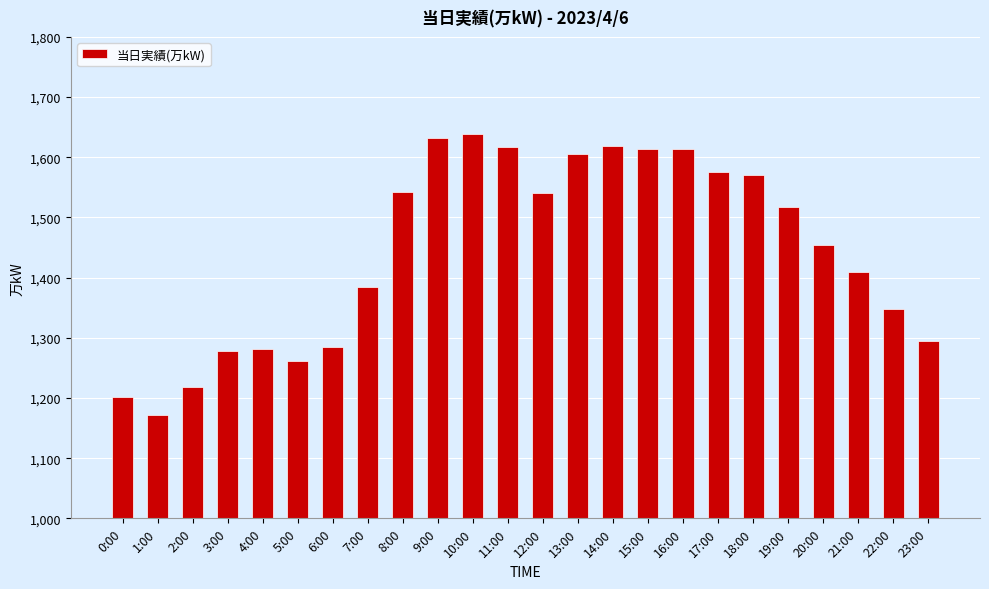

Approximately how many times larger is the value at 2:00 compared to 22:00?

0.9